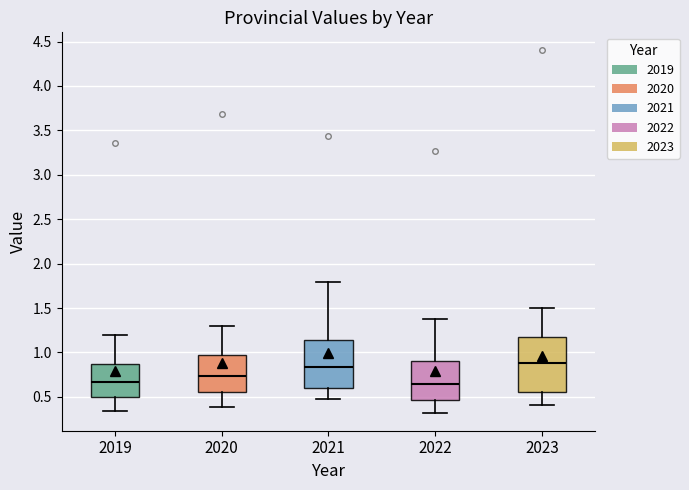

Reading left to right, read every box against the y-axis: the position of its median line, the range the box covers, and the ends of its whiskers. The values are not printed on the chart, so give them approximately, as read against the axis.

2019: median 0.65, box 0.50 to 0.85, whiskers 0.35 to 1.20
2020: median 0.75, box 0.55 to 0.95, whiskers 0.40 to 1.30
2021: median 0.85, box 0.60 to 1.15, whiskers 0.50 to 1.80
2022: median 0.65, box 0.45 to 0.90, whiskers 0.30 to 1.35
2023: median 0.90, box 0.55 to 1.20, whiskers 0.40 to 1.50